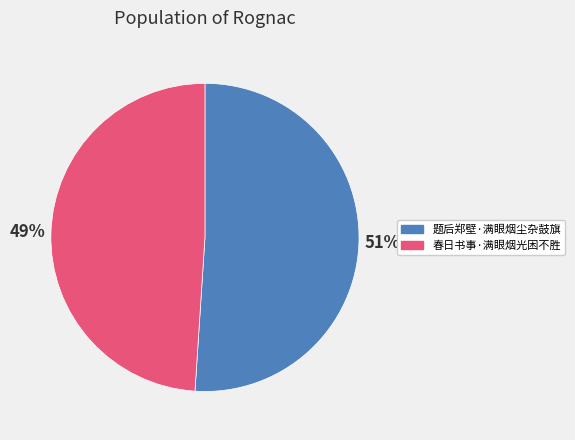

Between 题后郑壁·满眼烟尘杂鼓旗 and 春日书事·满眼烟光困不胜, which is larger?

题后郑壁·满眼烟尘杂鼓旗